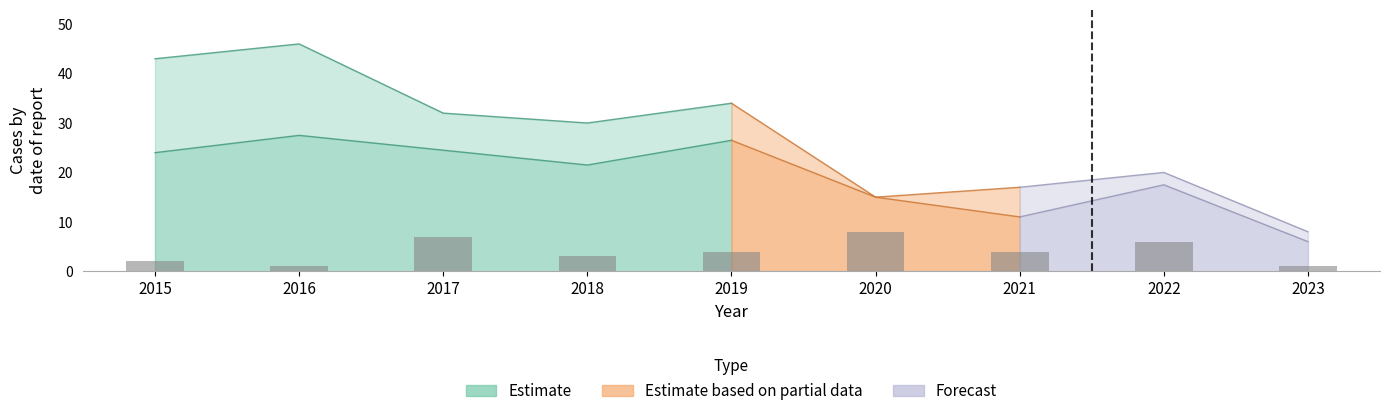

What is the value of the 7th bar from the left?

4